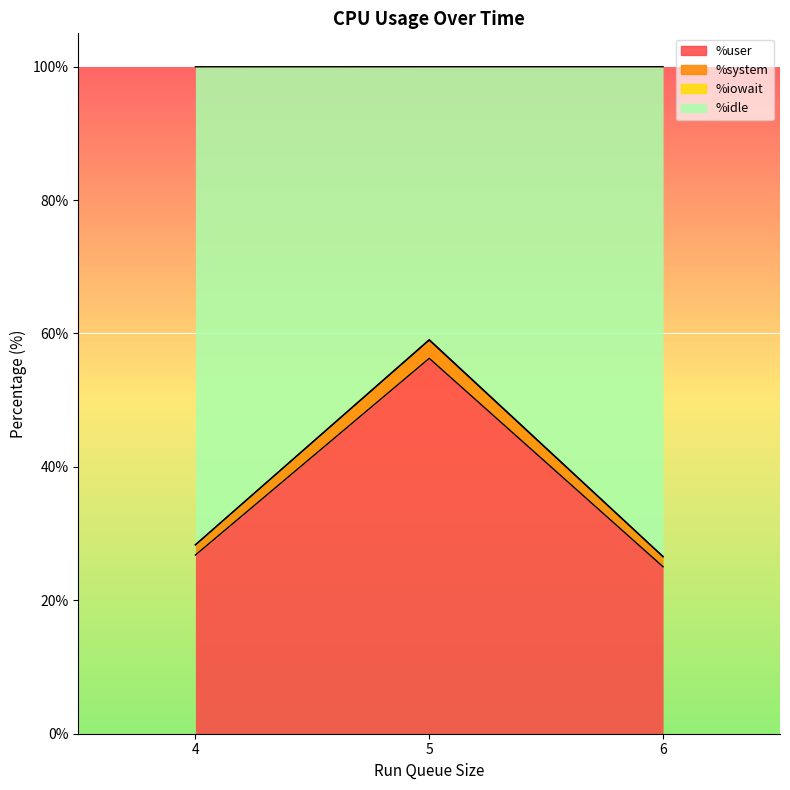

The %user series shows 7.3 at 6. True or false?

False